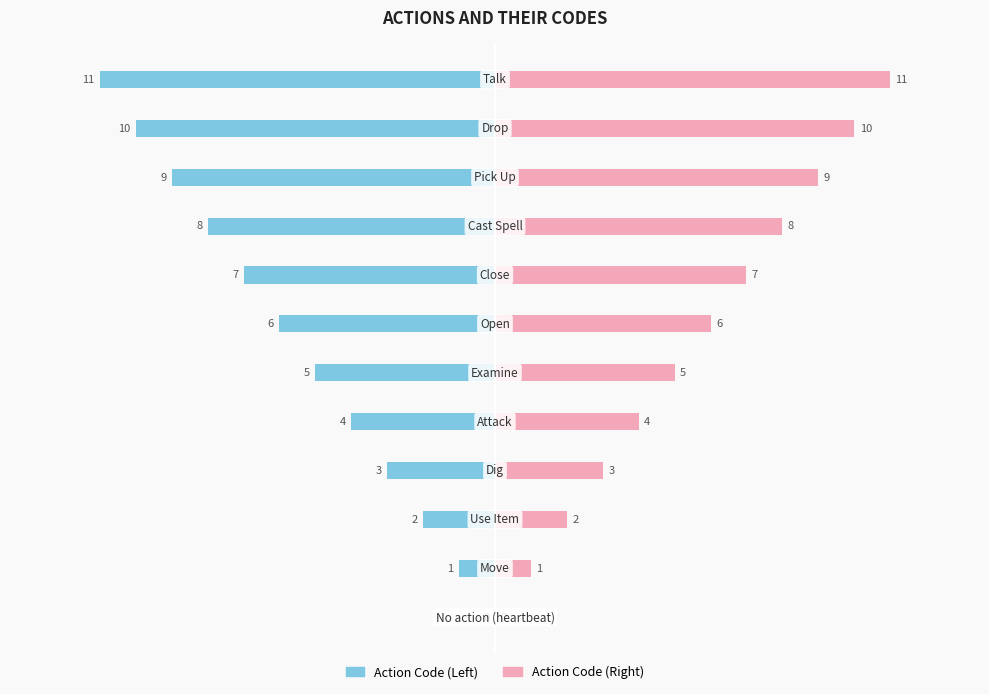

Reading left to right, extract all data points from this chart.

Action Code (Left): 0=0	1=-1	2=-2	3=-3	4=-4	5=-5	6=-6	7=-7	8=-8	9=-9	10=-10	11=-11
Action Code (Right): 0=0	1=1	2=2	3=3	4=4	5=5	6=6	7=7	8=8	9=9	10=10	11=11